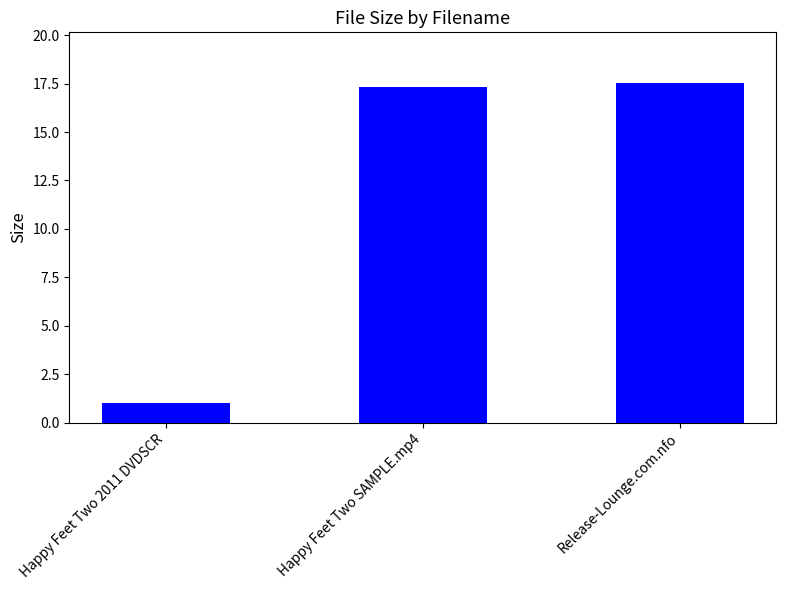

Which category has the lowest value across all series?

Happy Feet Two 2011 DVDSCR